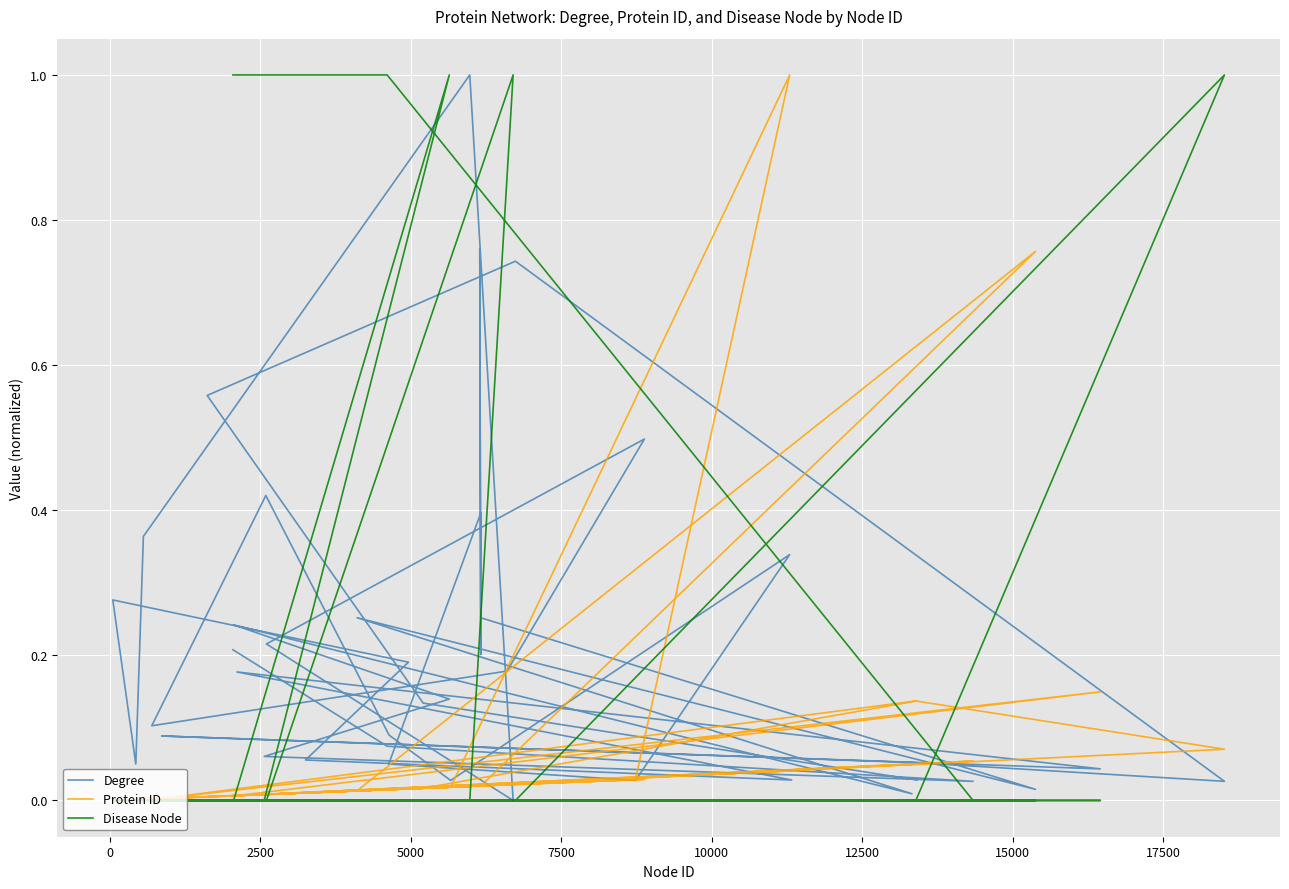

True or false: Disease Node has a value of 0.6 at 25.

False